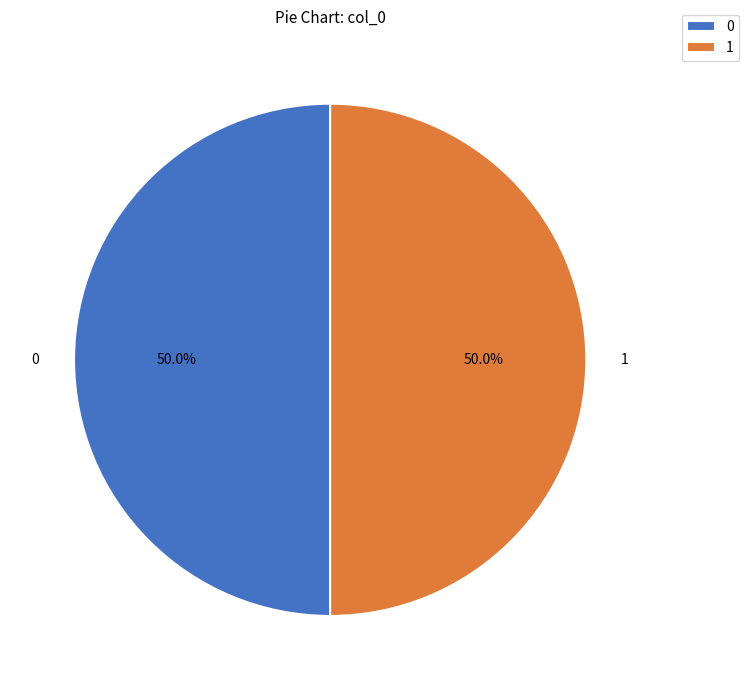

How many segments does this pie chart have?

2